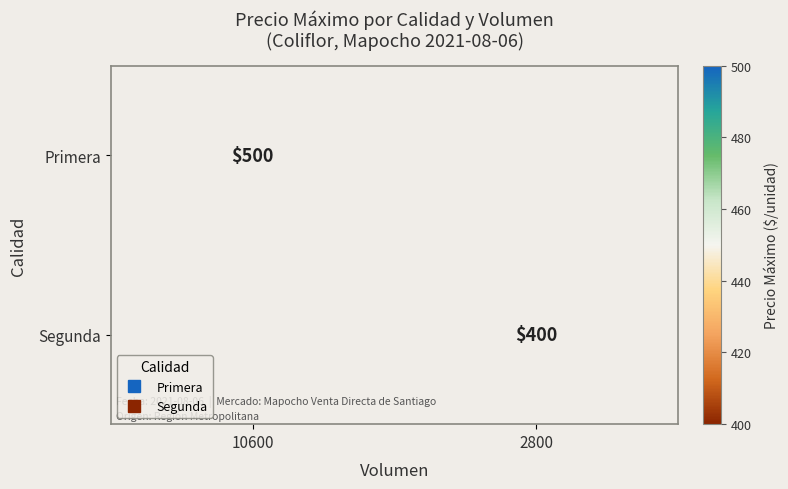

At how many categories does at least one series exceed 418?

1